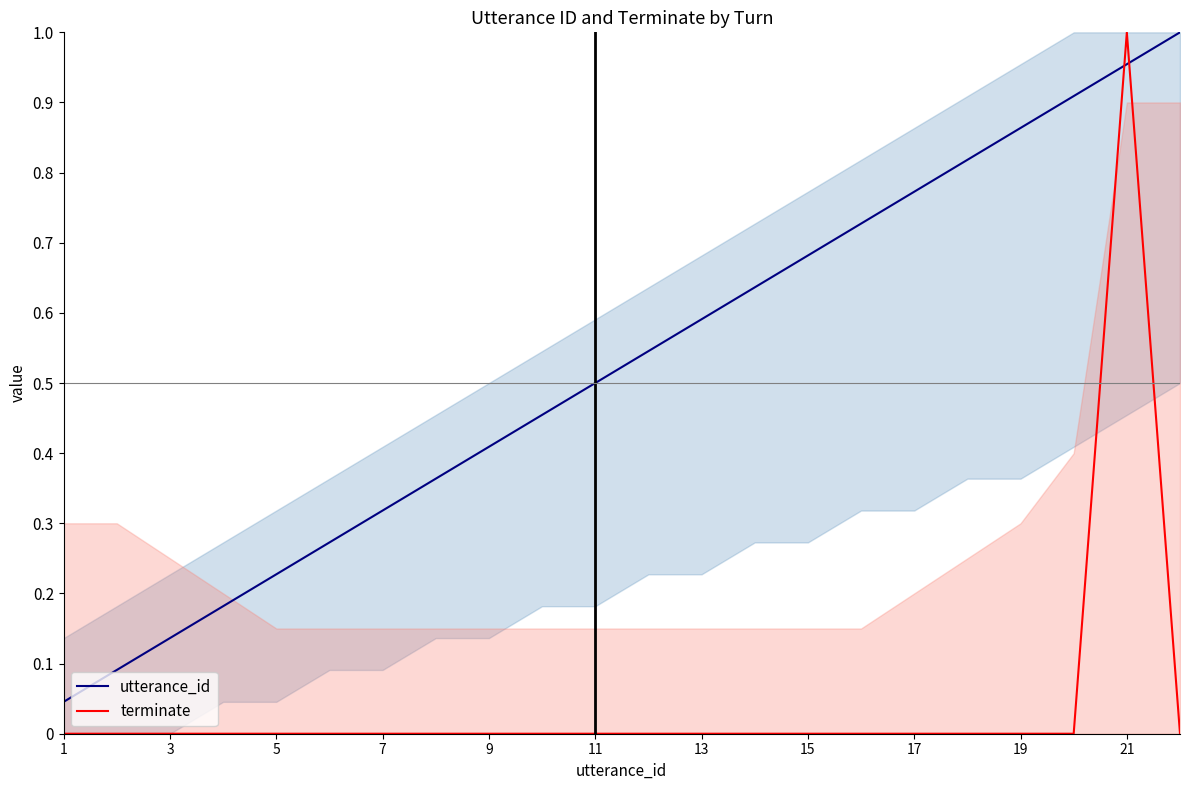

The utterance_id series shows 0.6 at 13. True or false?

True